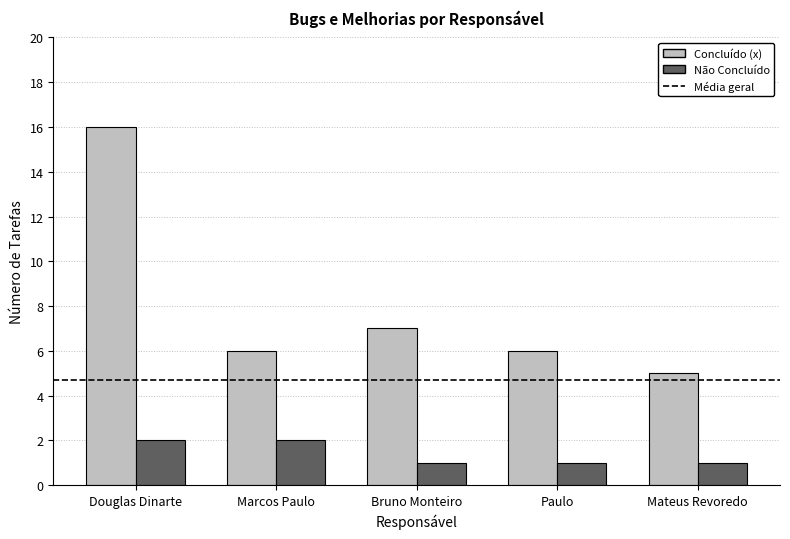

What is the approximate value of Concluído (x) at Bruno Monteiro, to the nearest 10?

10